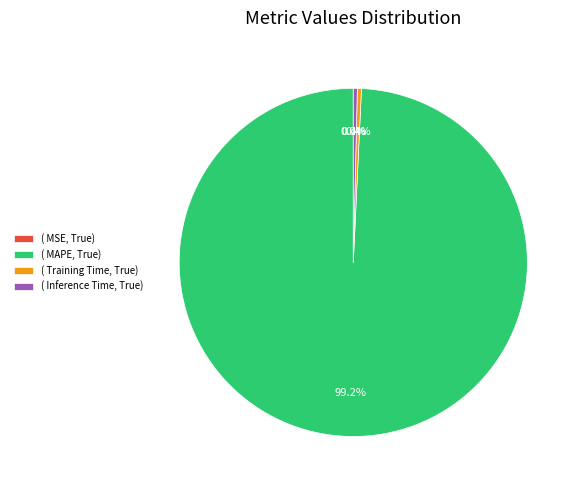

Which category has the biggest portion of the pie?

( MAPE, True)